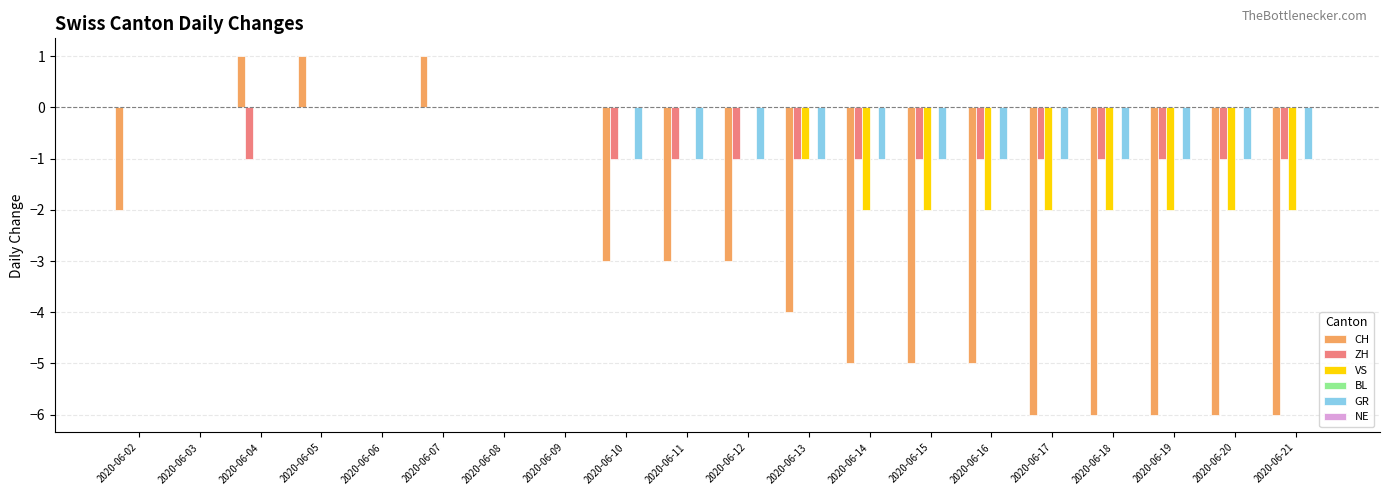

Is the value of VS at 2020-06-20 greater than the value of ZH at 2020-06-16?

No